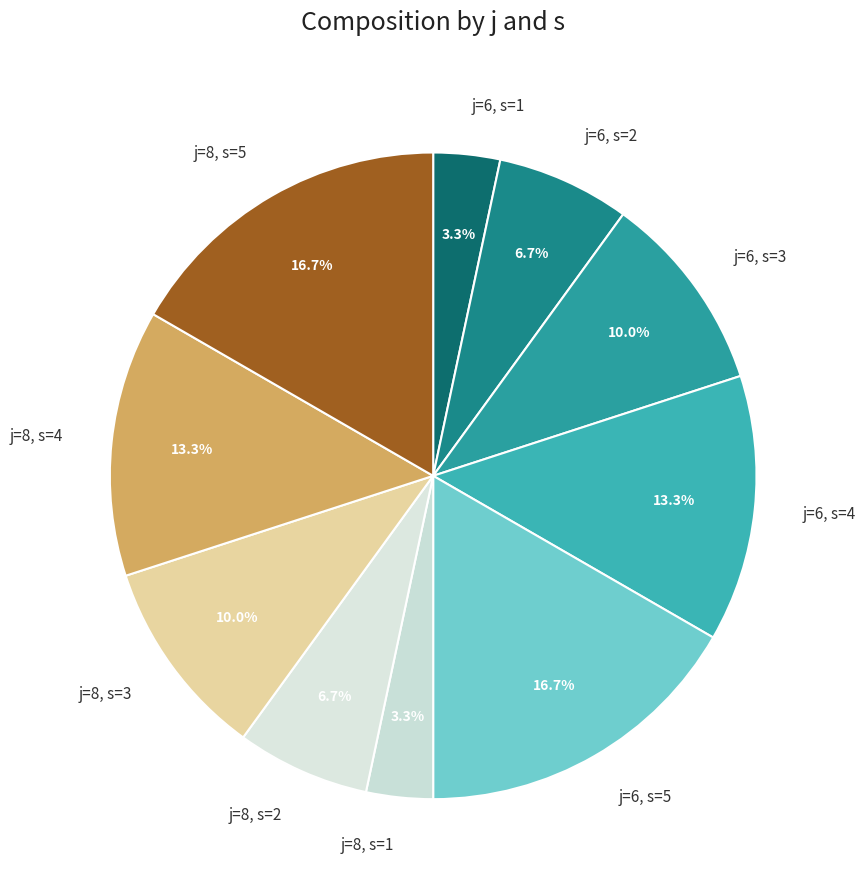

To the nearest percent, what percentage of the pie is j=8, s=2?

7%